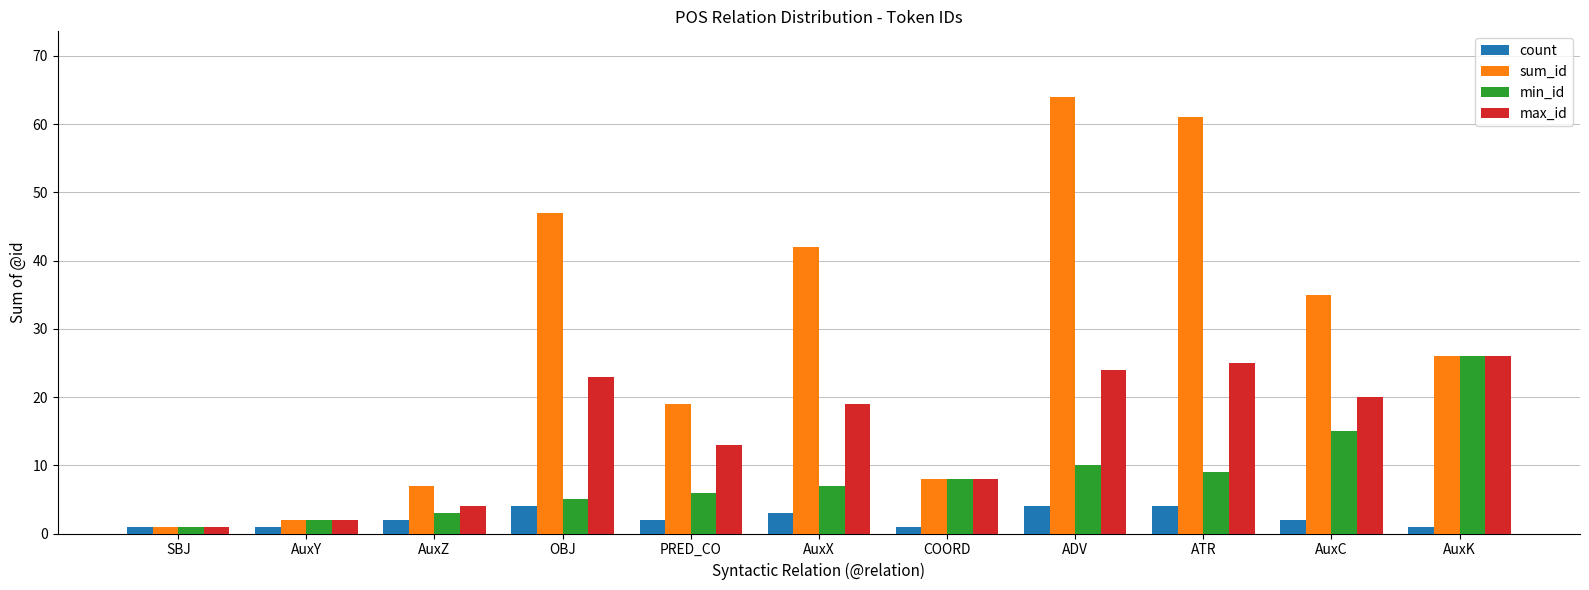

What is the maximum value for count?

4